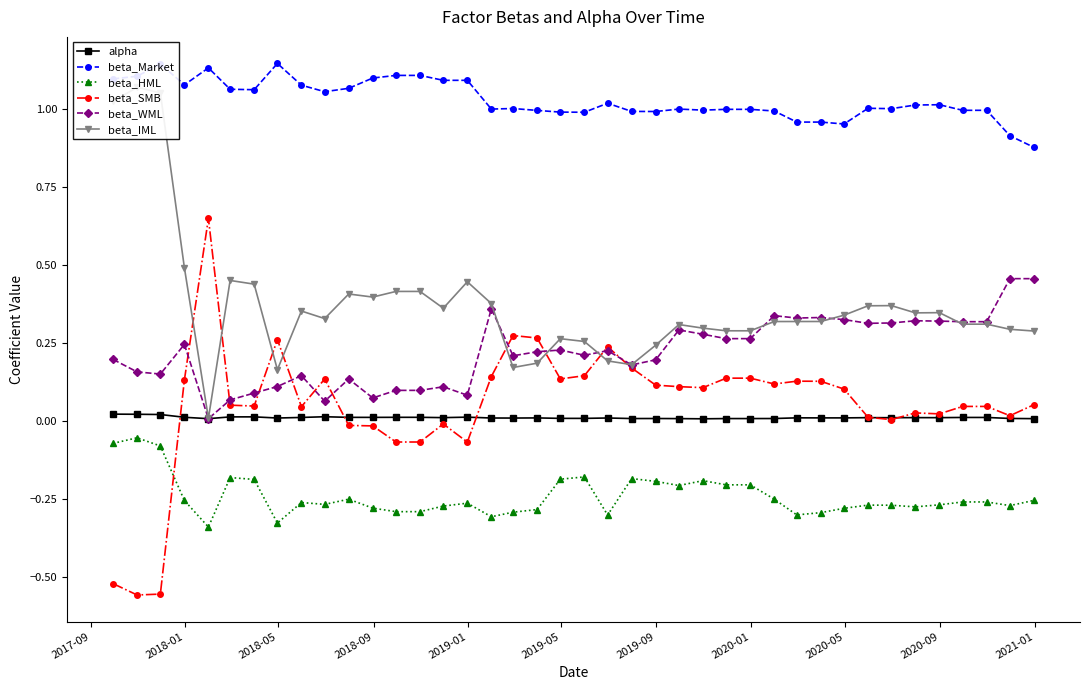

How many times do beta_SMB and alpha cross each other?

5